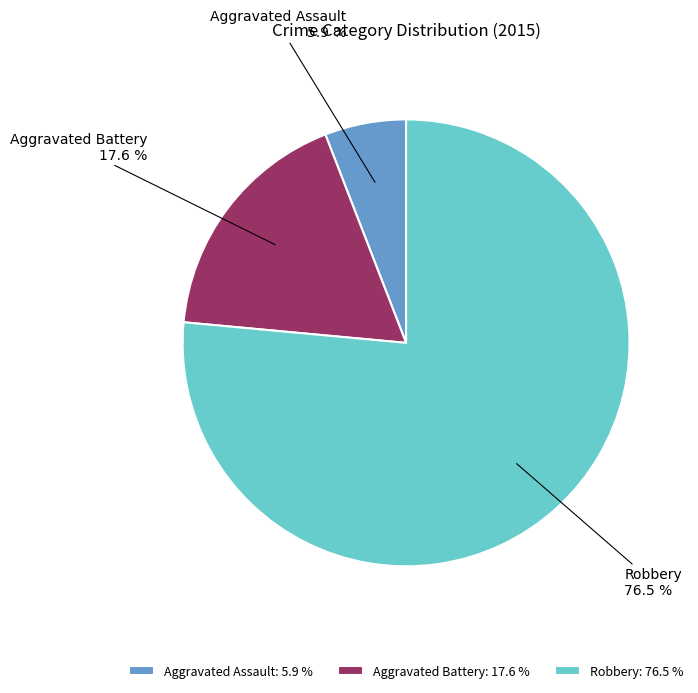

Between Robbery and Aggravated Assault, which is larger?

Robbery